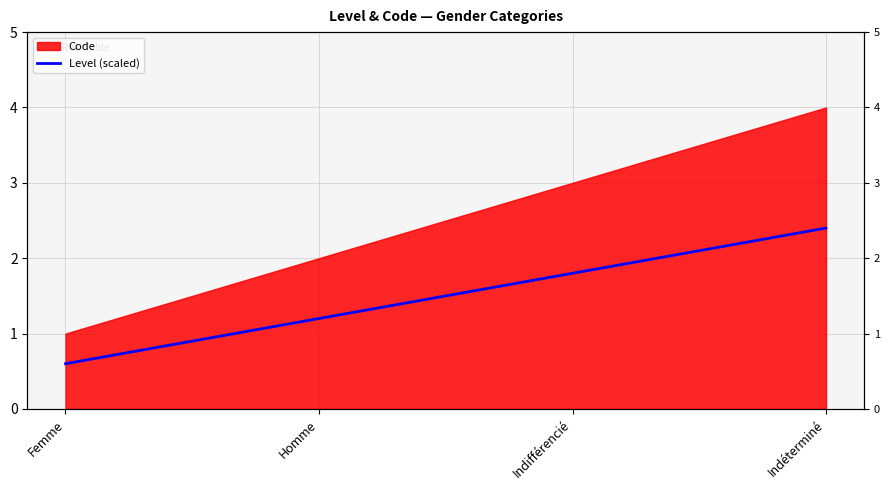

Which has a higher value, Indéterminé or Femme?

Indéterminé